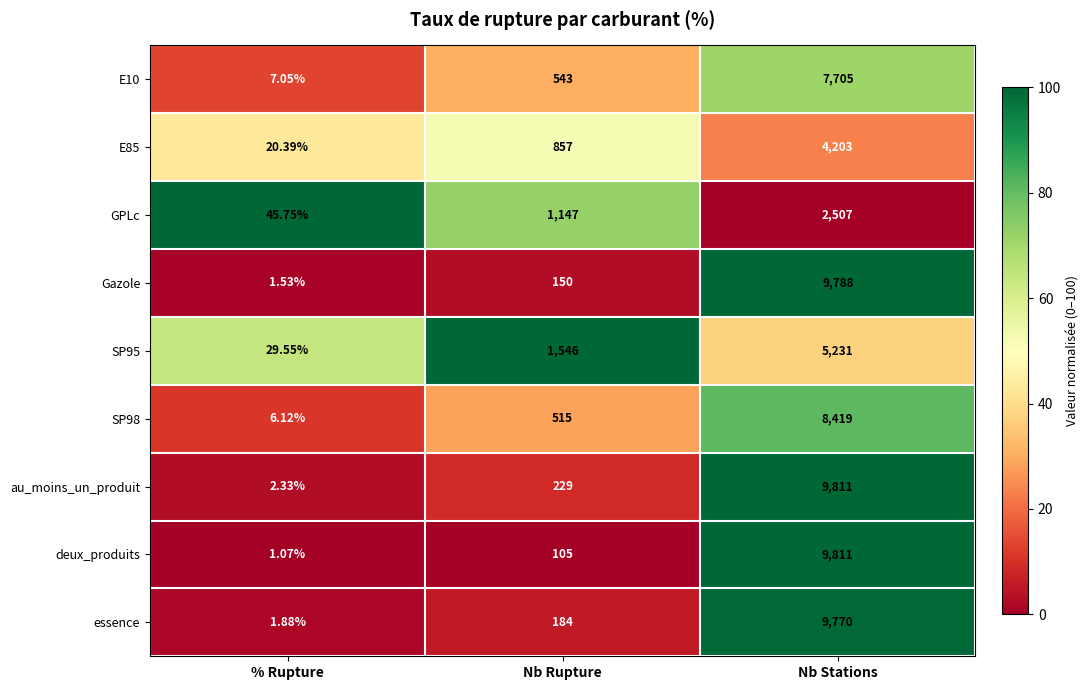

At which category is the sum across all series the highest?

Nb Stations